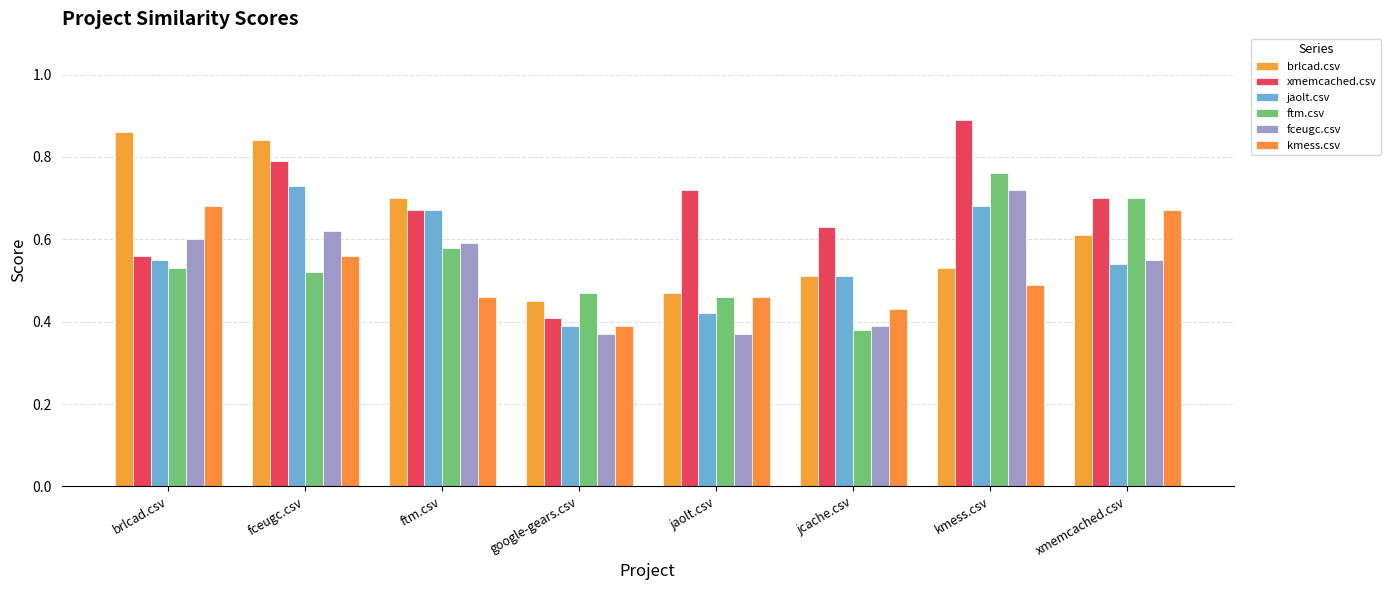

How many groups of bars are there?

8